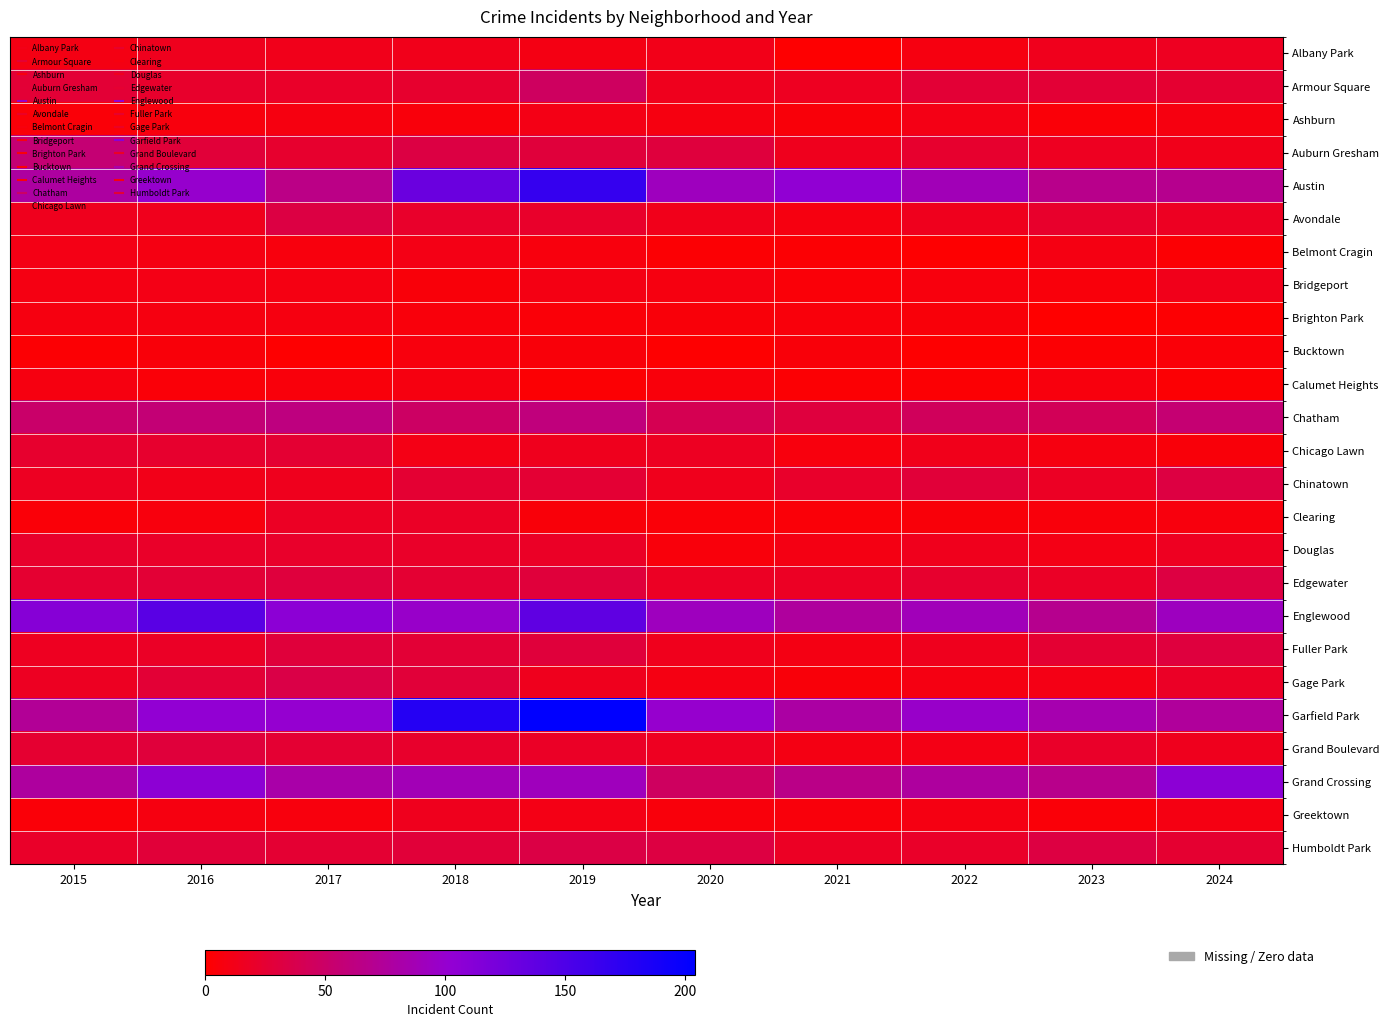

Rank the series at 2016 from highest to lowest value.

Englewood, Grand Crossing, Garfield Park, Austin, Chatham, Grand Boulevard, Auburn Gresham, Humboldt Park, Edgewater, Gage Park, Chicago Lawn, Armour Square, Douglas, Fuller Park, Albany Park, Avondale, Chinatown, Bridgeport, Belmont Cragin, Brighton Park, Greektown, Ashburn, Clearing, Bucktown, Calumet Heights